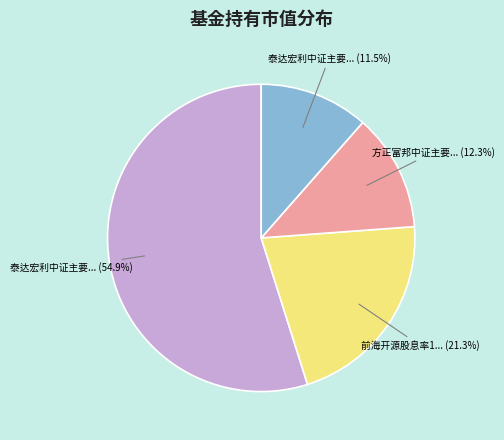

Count the number of slices in the pie.

4